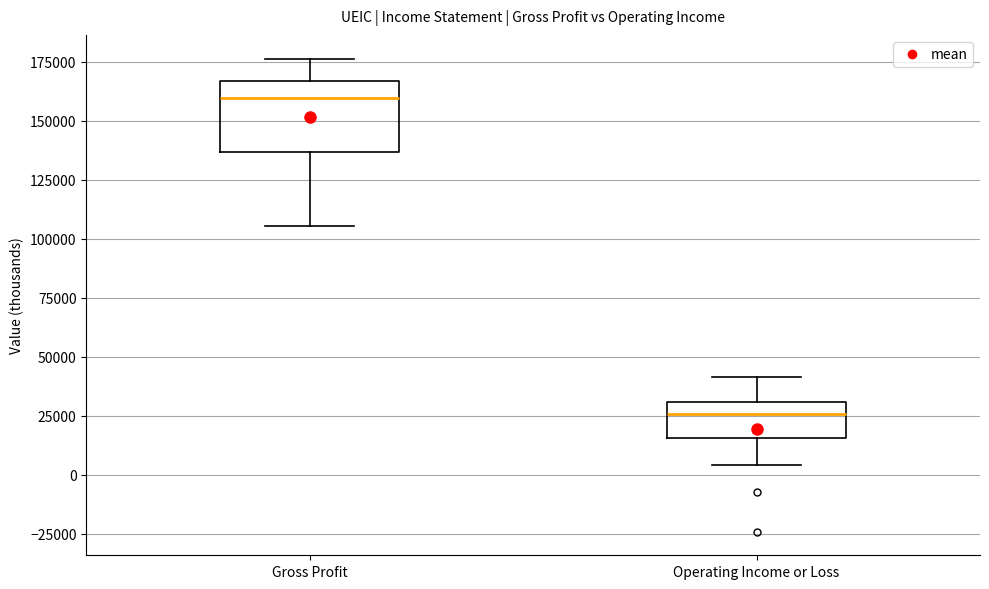

Reading left to right, read every box against the y-axis: the position of its median line, the range the box covers, and the ends of its whiskers. The values are not printed on the chart, so give them approximately, as read against the axis.

Gross Profit: median 160000, box 135000 to 165000, whiskers 105000 to 175000
Operating Income or Loss: median 25000, box 15000 to 30000, whiskers 5000 to 40000